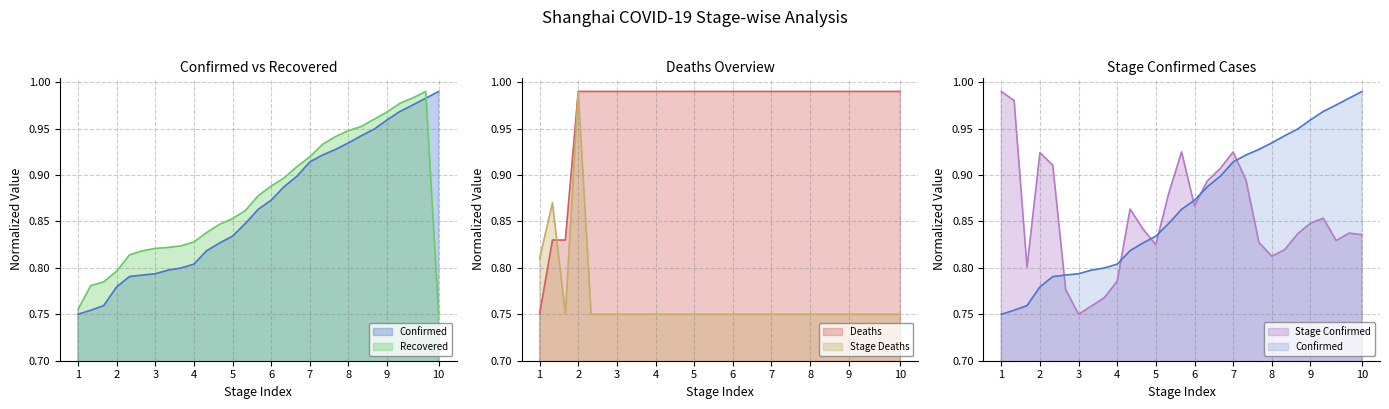

Between 6 and 8, which series saw the biggest shift?

Stage_Confirmed Line